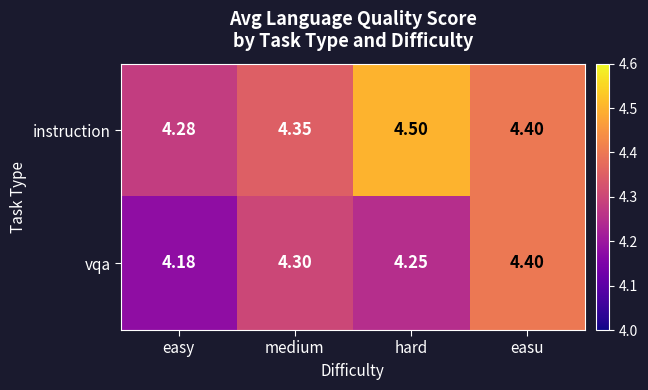

Which series has the largest total across all categories?

instruction